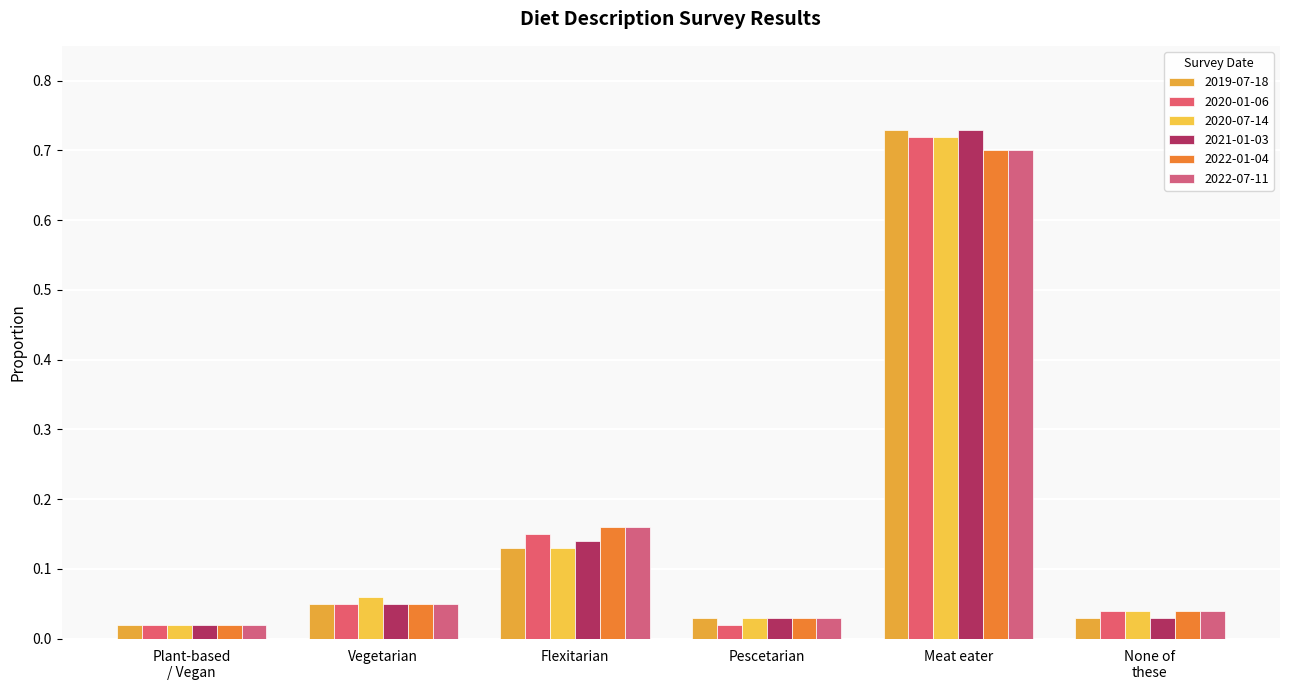

Count the number of data series in this chart.

6